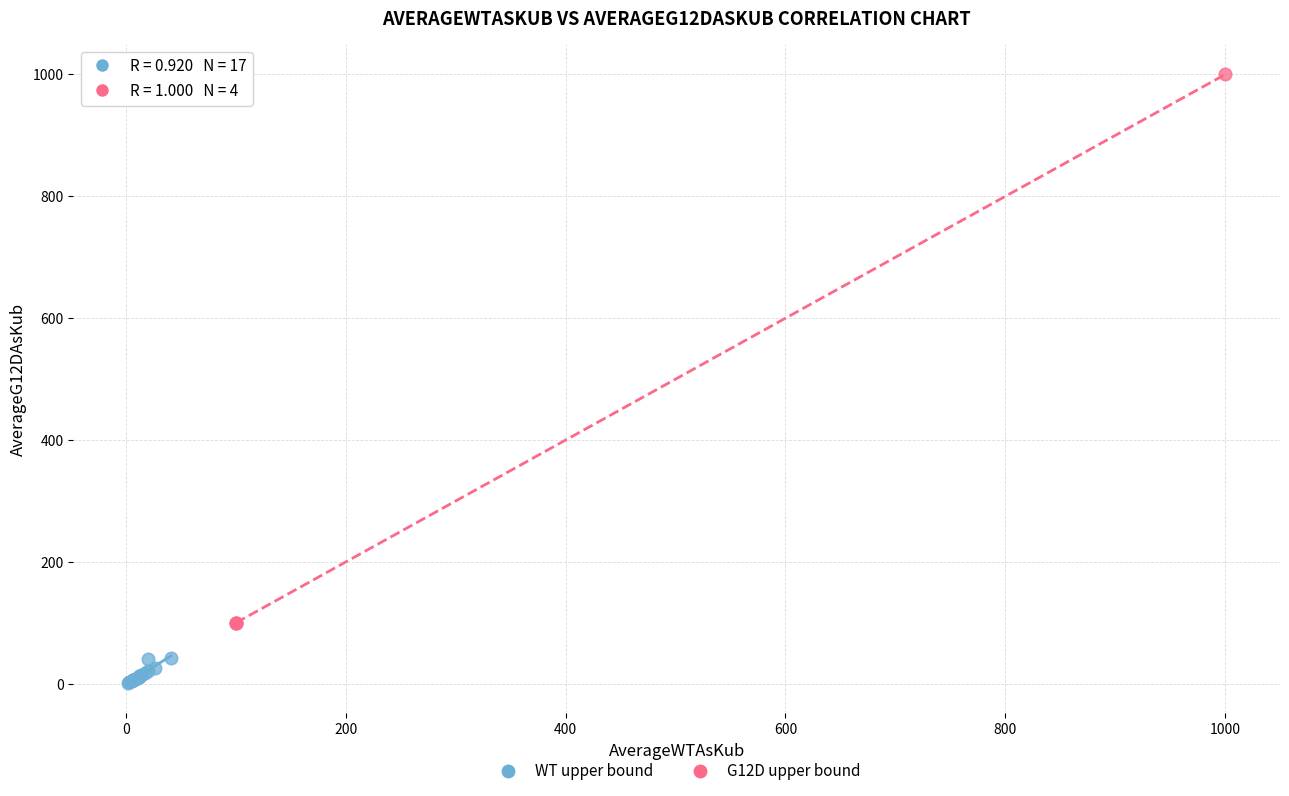

Which series contains the highest Y value?

G12D upper bound